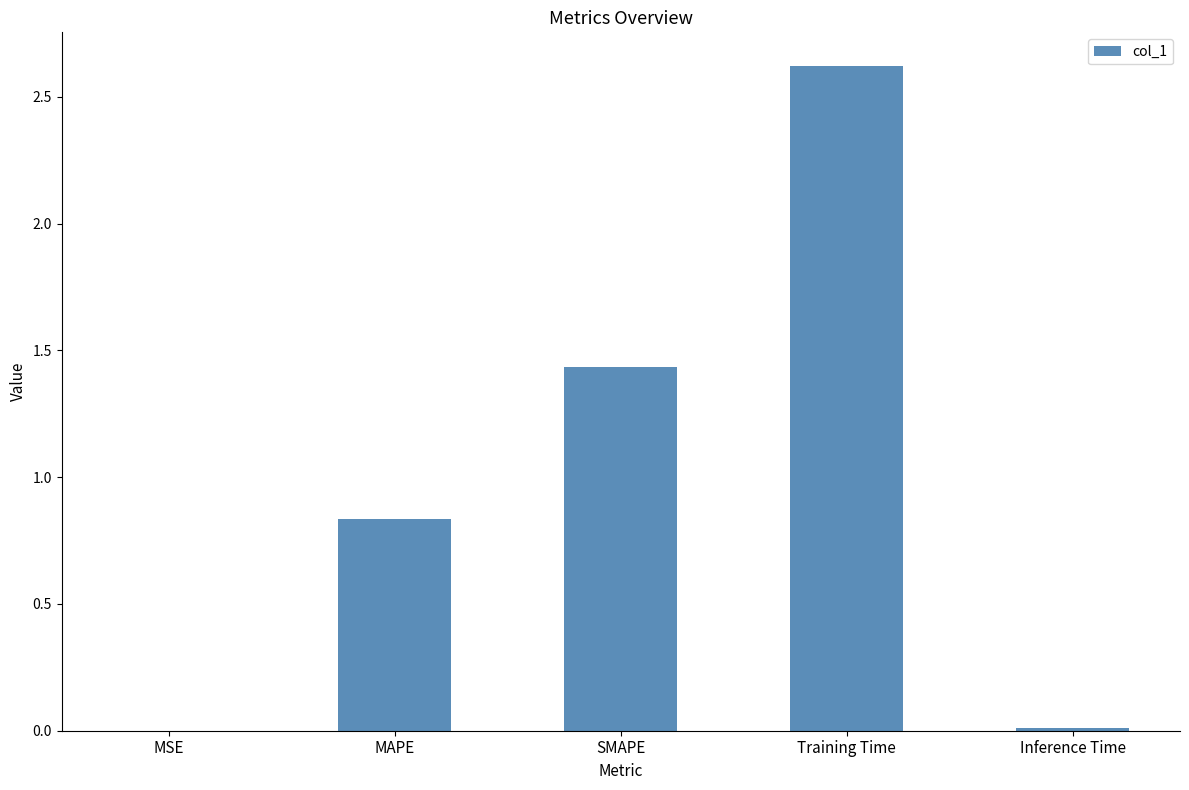

Are the bars horizontal?

No